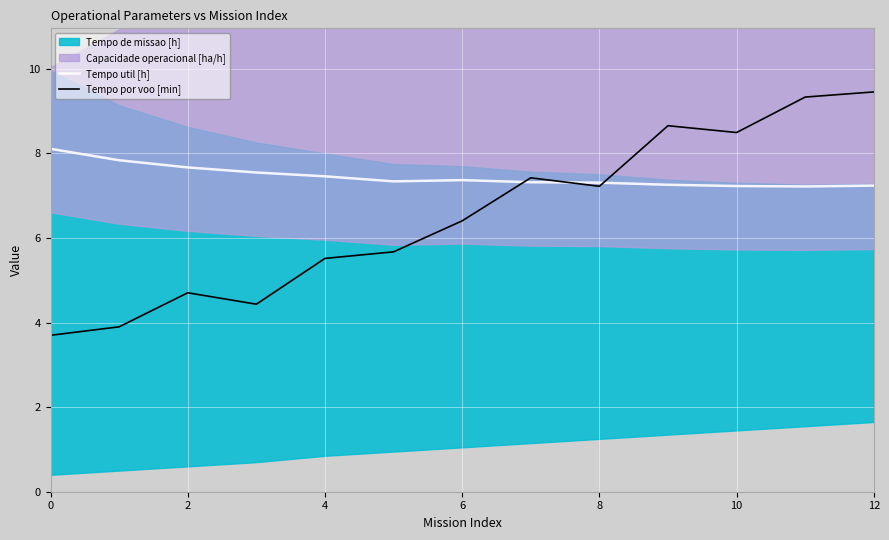

How many interior local valleys does the Tempo por voo [min] series have?

3